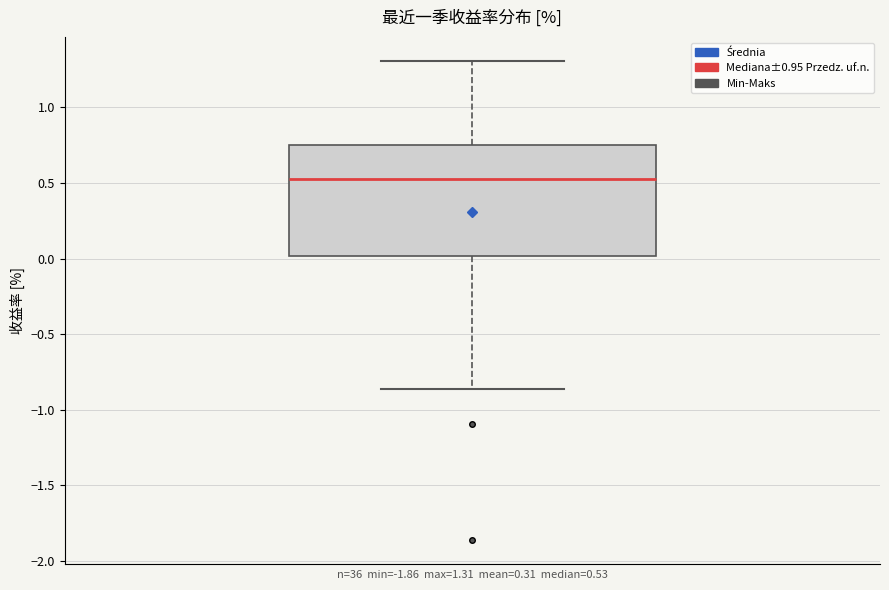

Read this box plot against the y-axis: the position of the median line, the range covered by the box, and the ends of both whiskers. The values are not printed on the chart, so give them approximately, as read against the axis.

median 0.55, box 0.00 to 0.75, whiskers -0.85 to 1.30